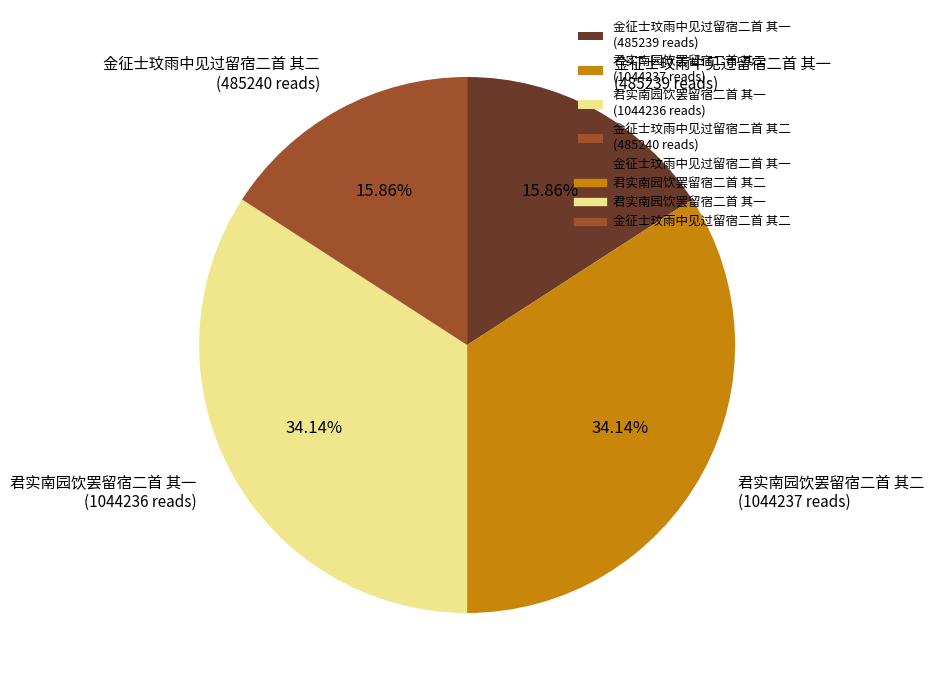

To the nearest percent, what is the average slice percentage?

25%